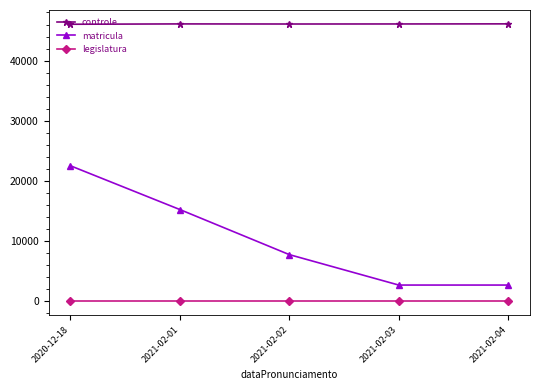

How many categories are shown in the chart?

5